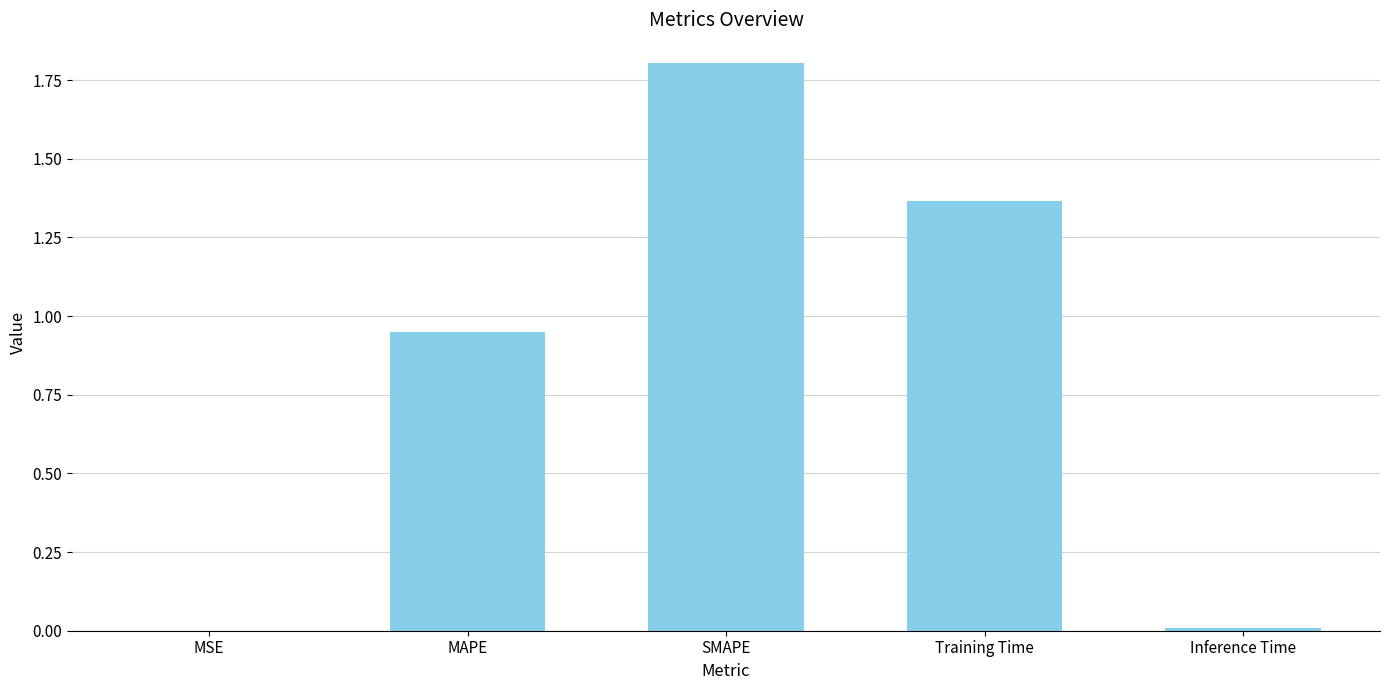

Which label corresponds to the largest value in the chart?

SMAPE